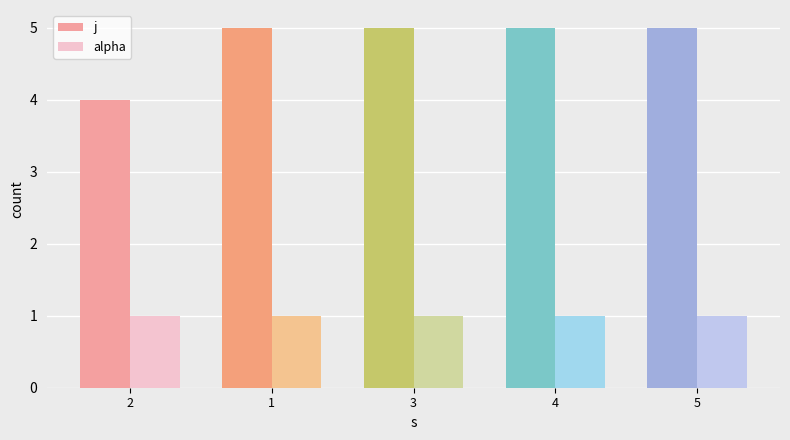

What is the minimum value shown in the chart?

1